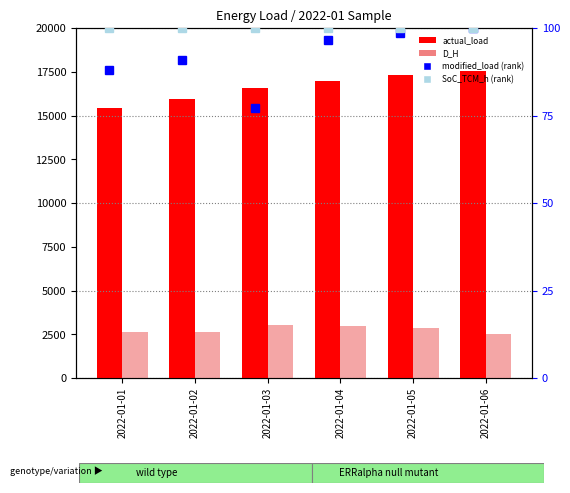

What is the minimum value for D_H?

2527.0